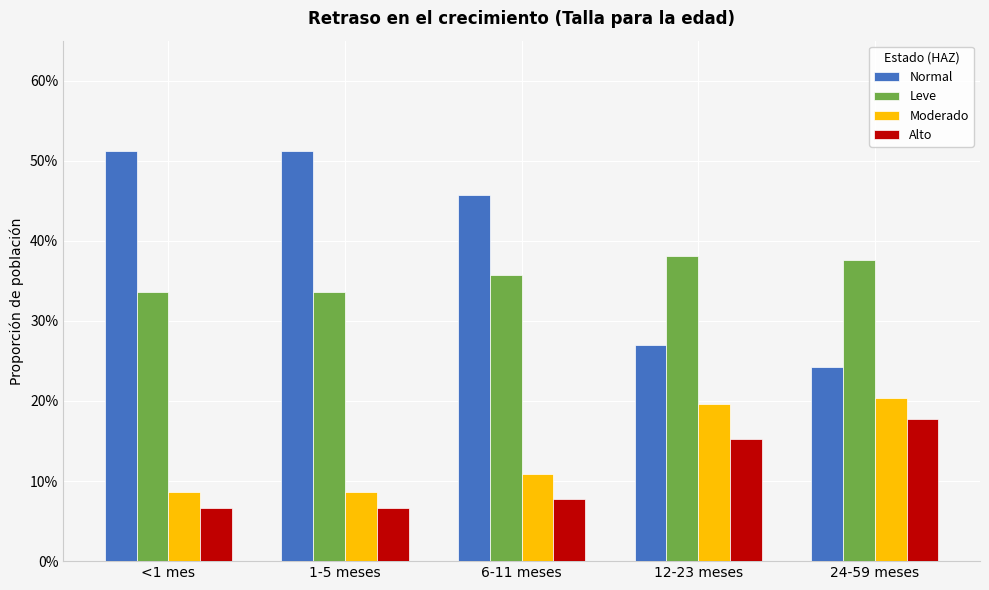

What are all the series names shown in the legend?

Normal, Leve, Moderado, Alto